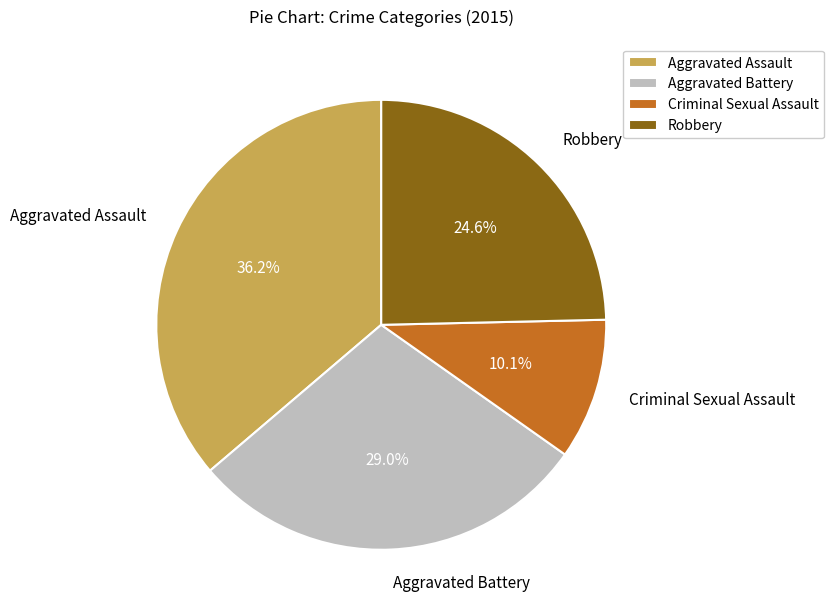

To the nearest percent, what portion does Robbery represent?

25%